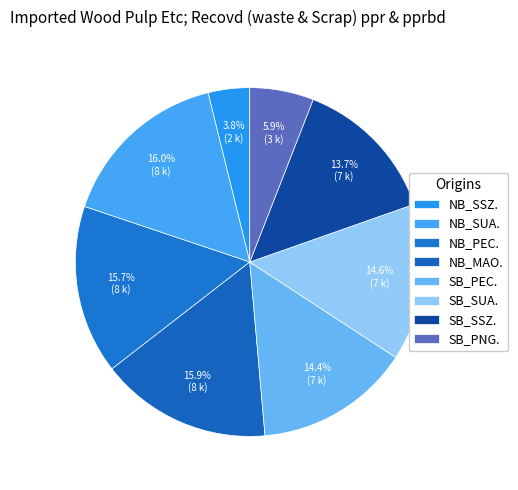

Between SB_SSZ. and NB_PEC., which is larger?

NB_PEC.